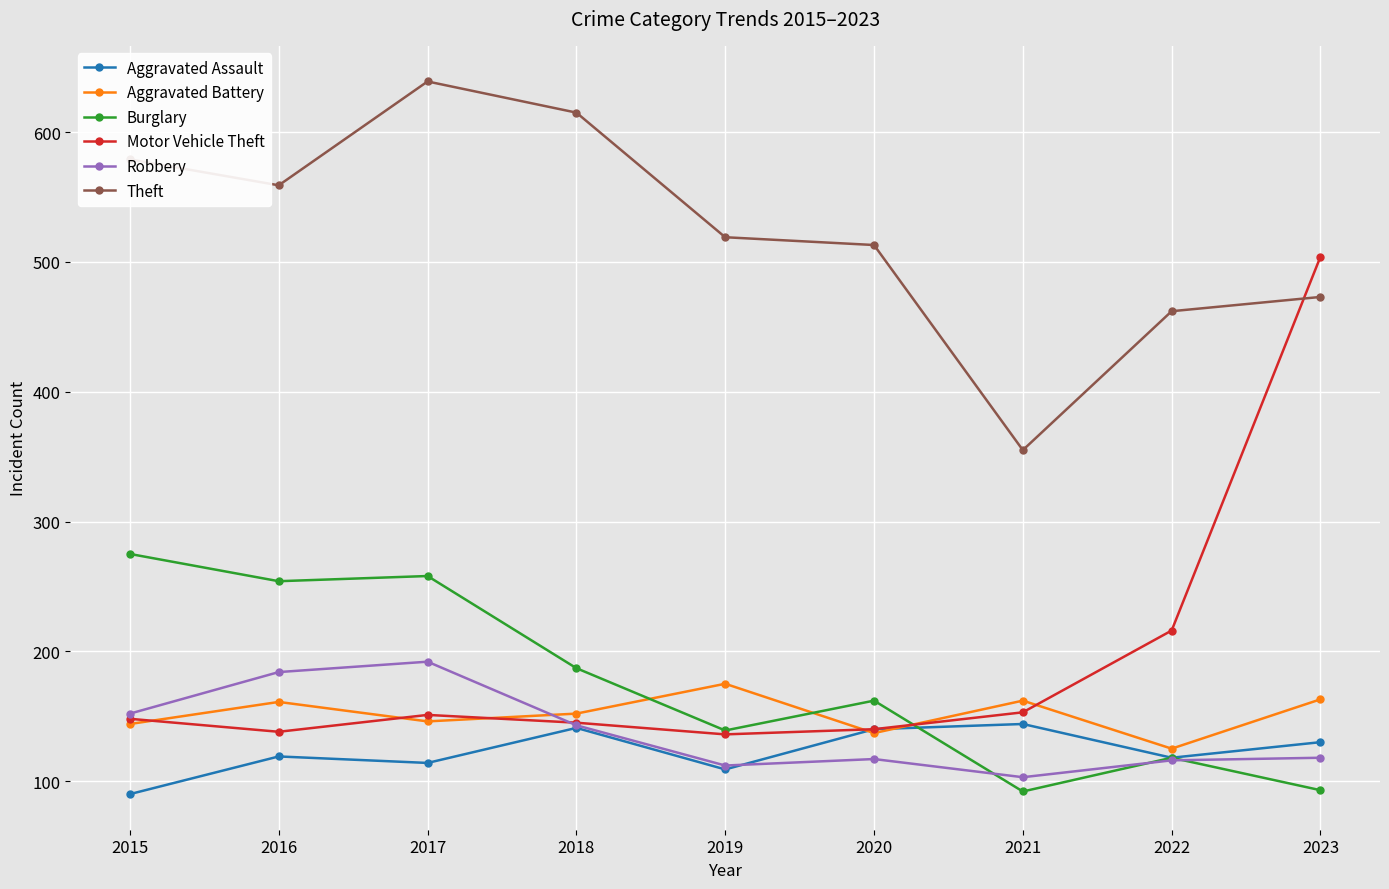

What are all the series names shown in the legend?

Aggravated Assault, Aggravated Battery, Burglary, Motor Vehicle Theft, Robbery, Theft